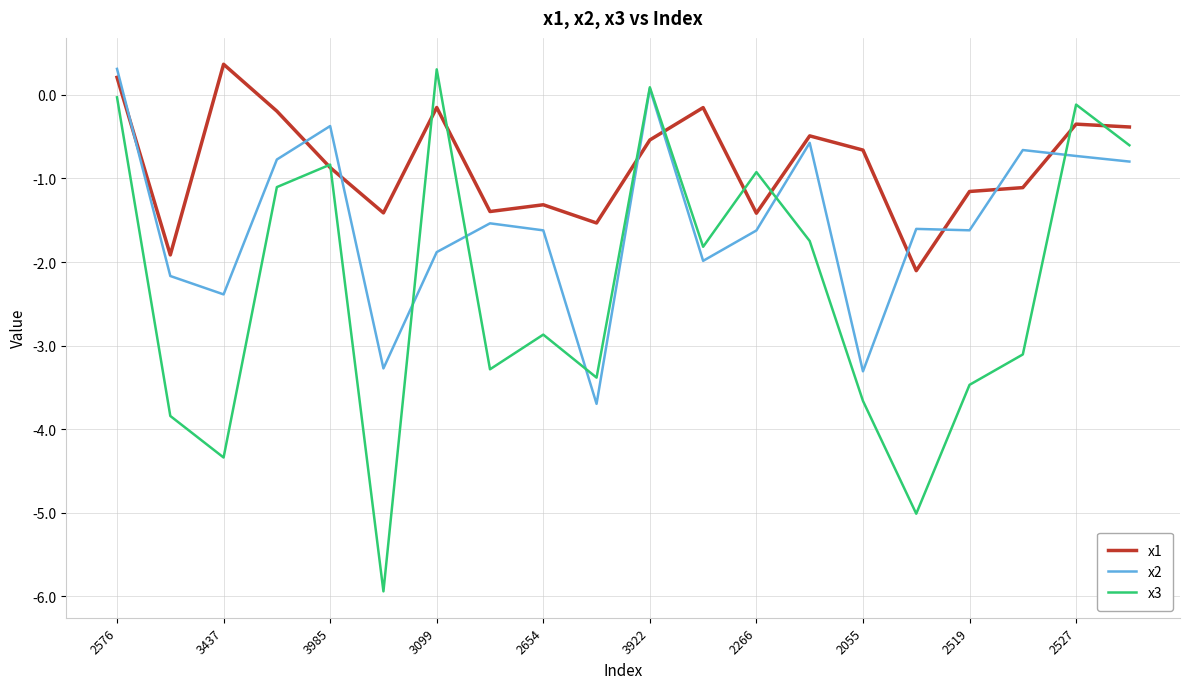

List the series in order of their overall mean, lowest first.

x3, x2, x1